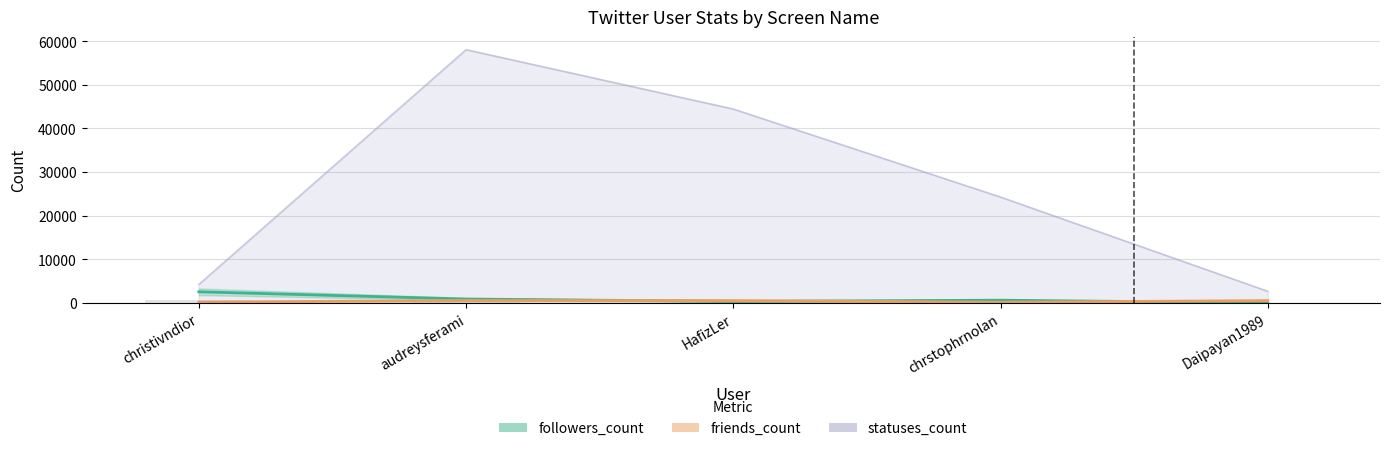

At how many categories does at least one series exceed 14622?

3